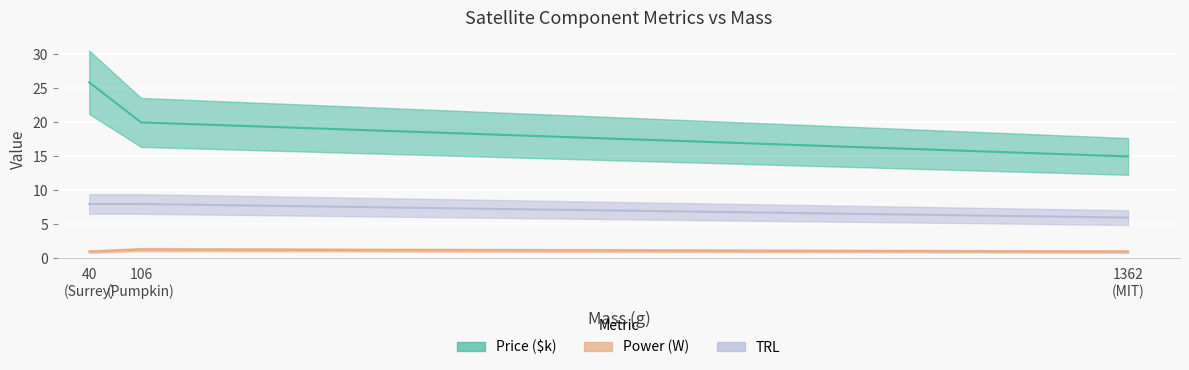

What is the value of the Price ($k) point at the 2nd from the left?

20.0